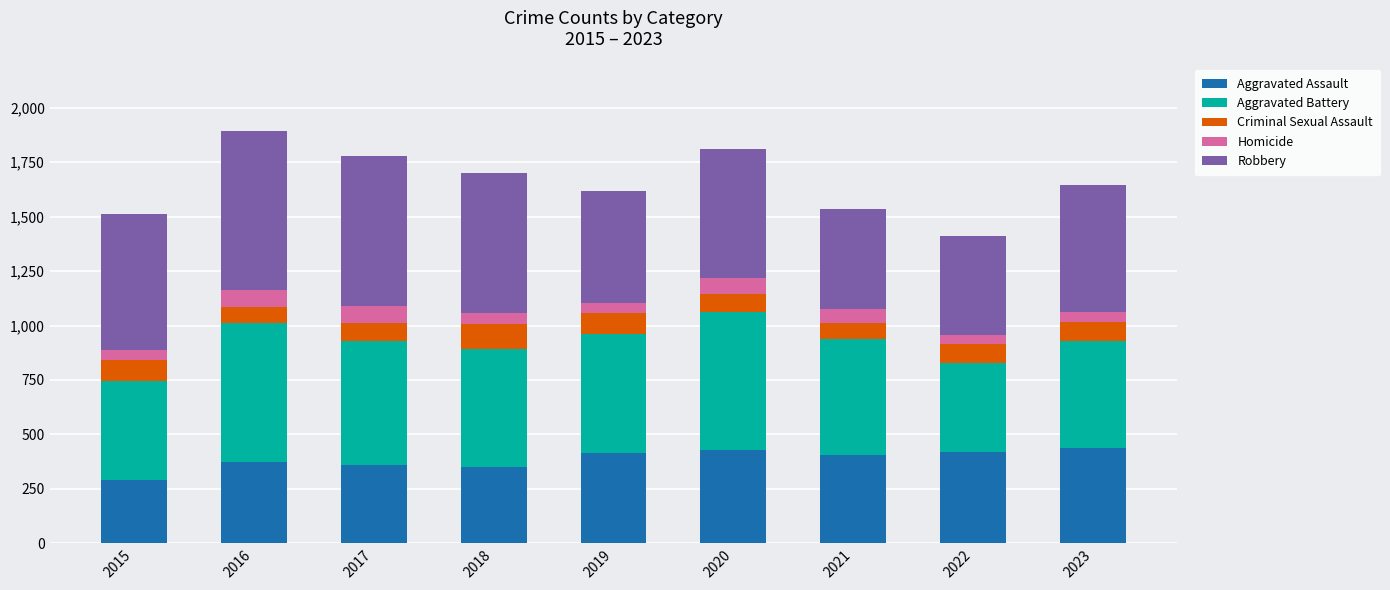

What is the value of the Aggravated Assault bar at the 8th from the left?

419